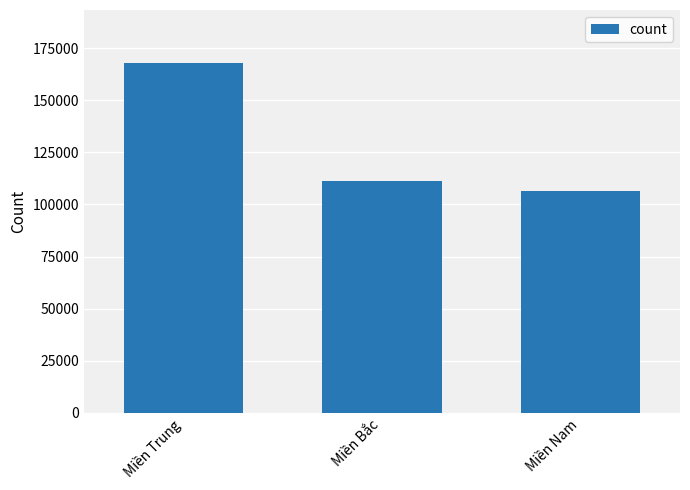

What is the difference between the maximum and minimum values?

61493